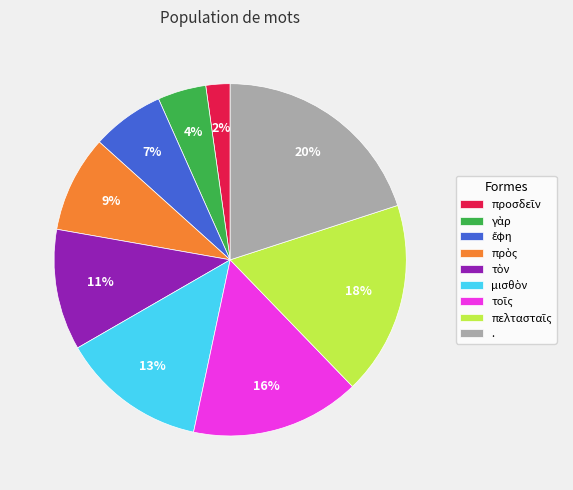

Is it true that . is 34% of the pie?

False